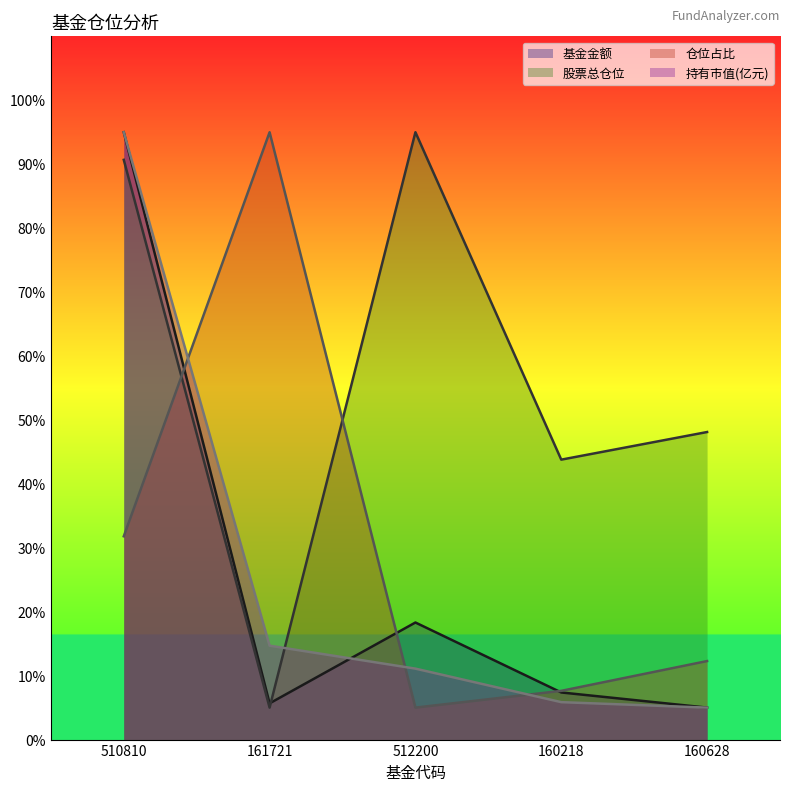

What is the value of the 仓位占比 point at the 4th from the left?

7.6